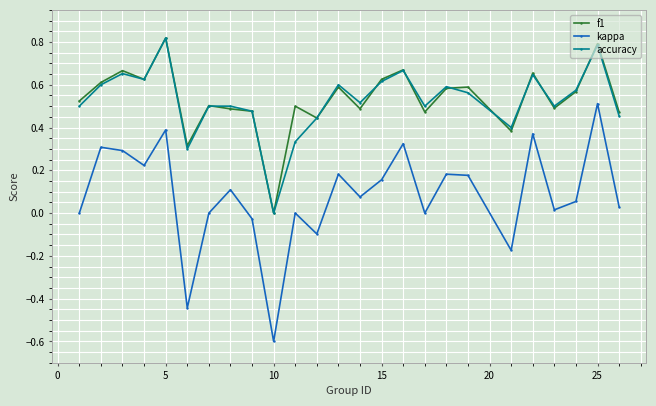

What is the minimum value shown in the chart?

-0.6